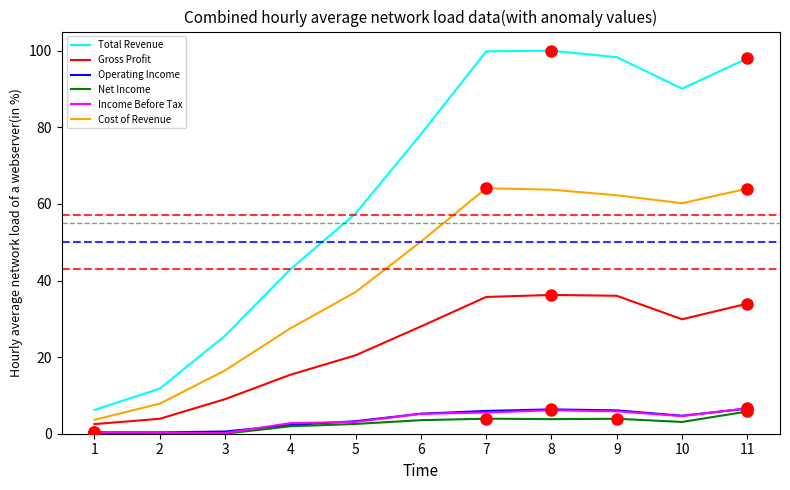

At which label does Gross Profit first exceed 28?

6